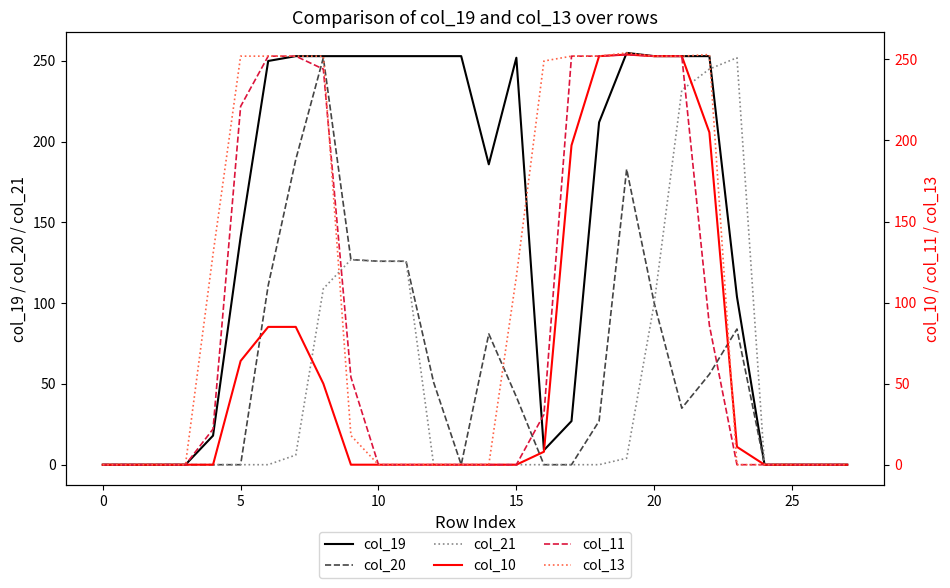

At which label does col_13 reach its peak?

19